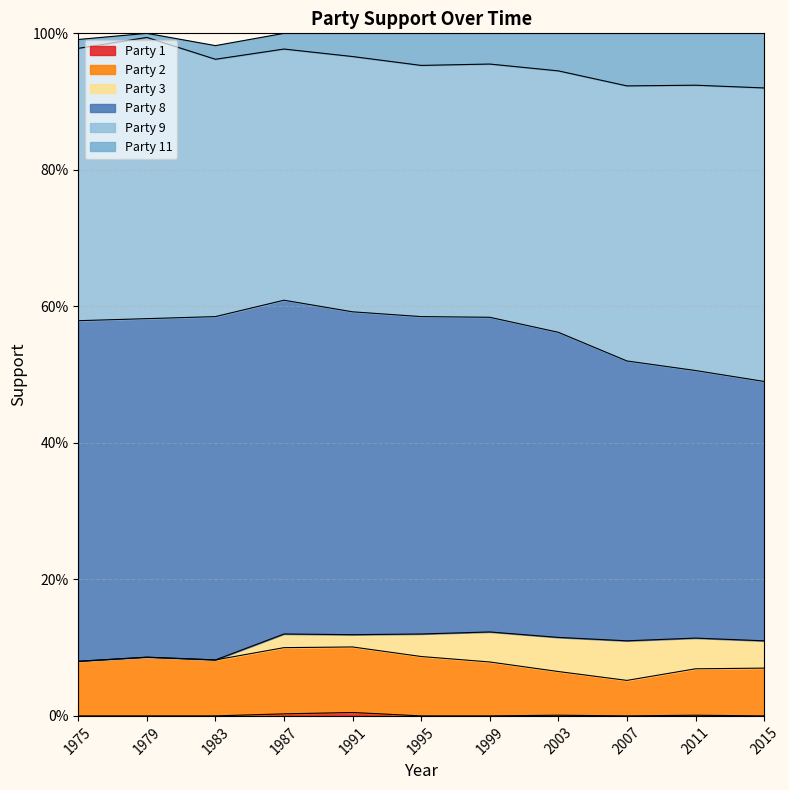

True or false: 8 and 3 cross at least once.

False